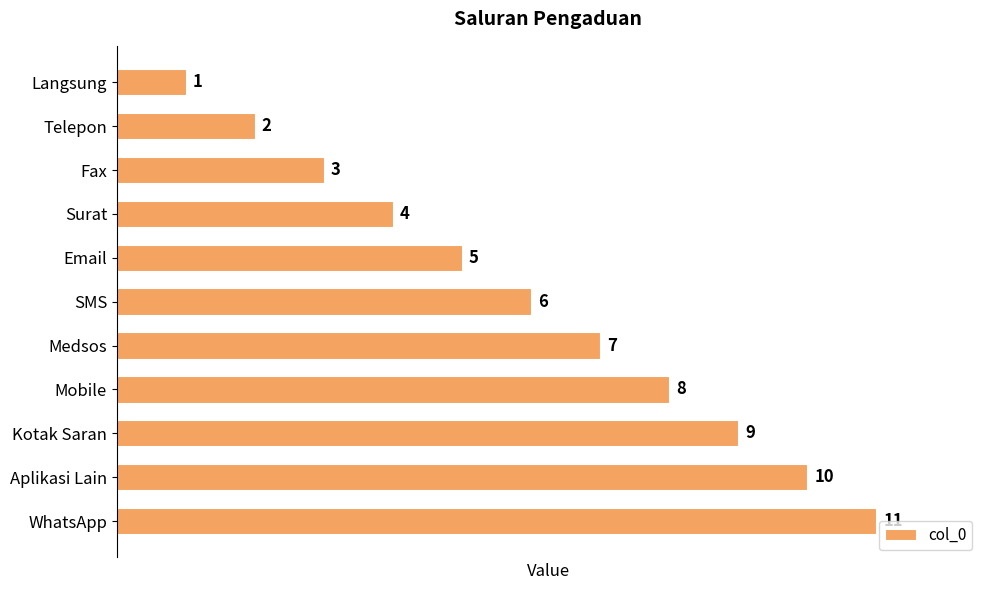

Rank the categories by value from lowest to highest.

Langsung, Telepon, Fax, Surat, Email, SMS, Medsos, Mobile, Kotak Saran, Aplikasi Lain, WhatsApp